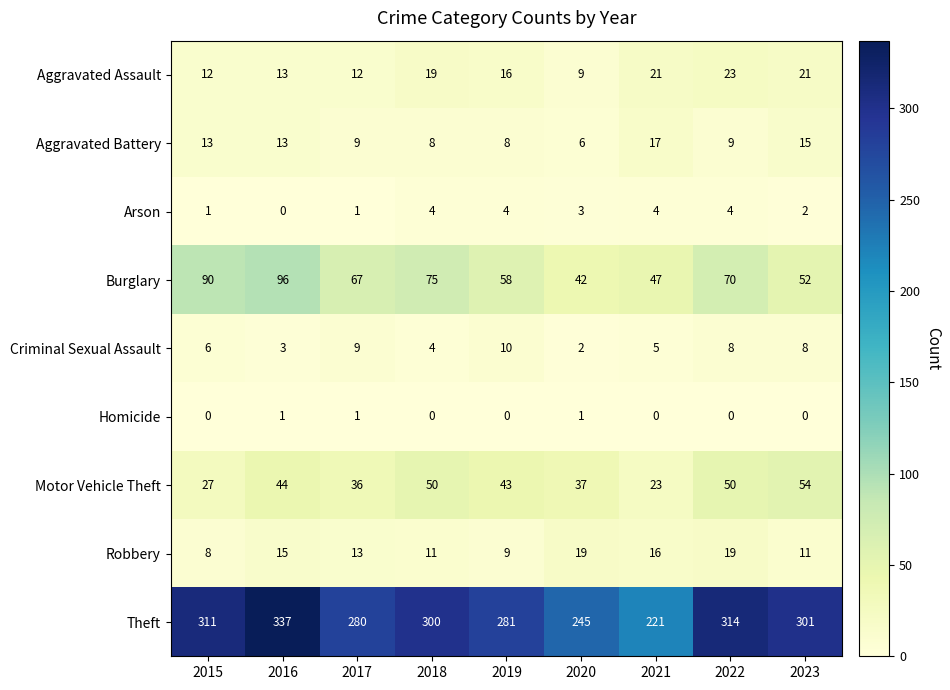

What is the maximum value for Aggravated Assault?

23